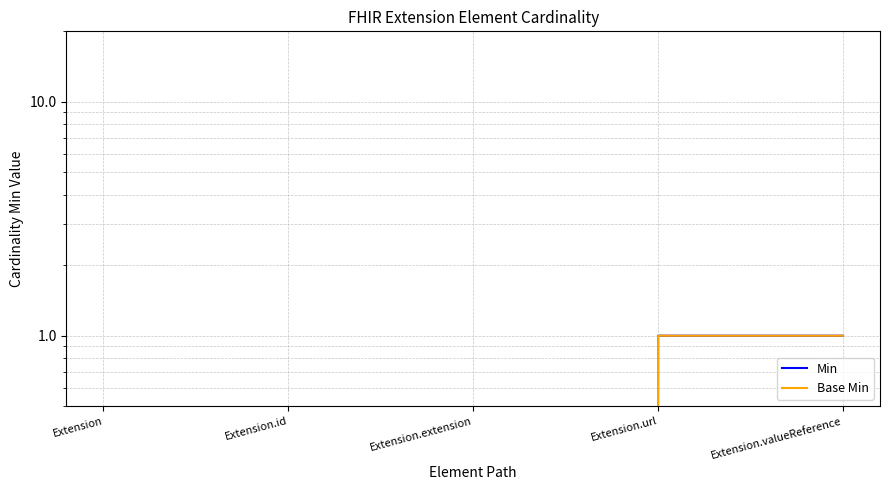

True or false: Base Min and Min cross at least once.

False